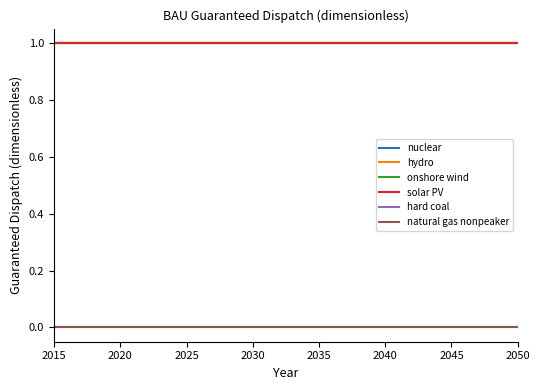

Is this an area chart (filled region under the line)?

No